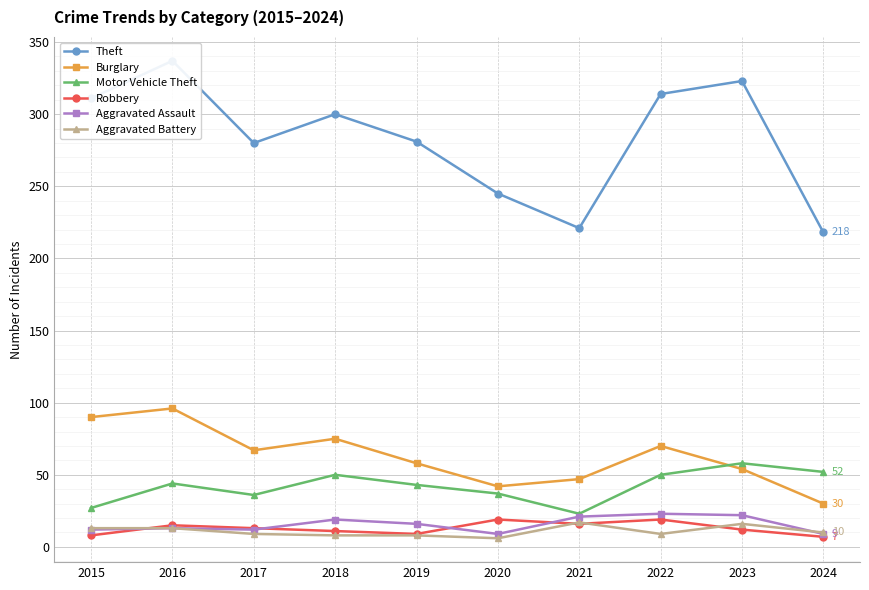

What is the spread (max minus min) of values at 2020?

239